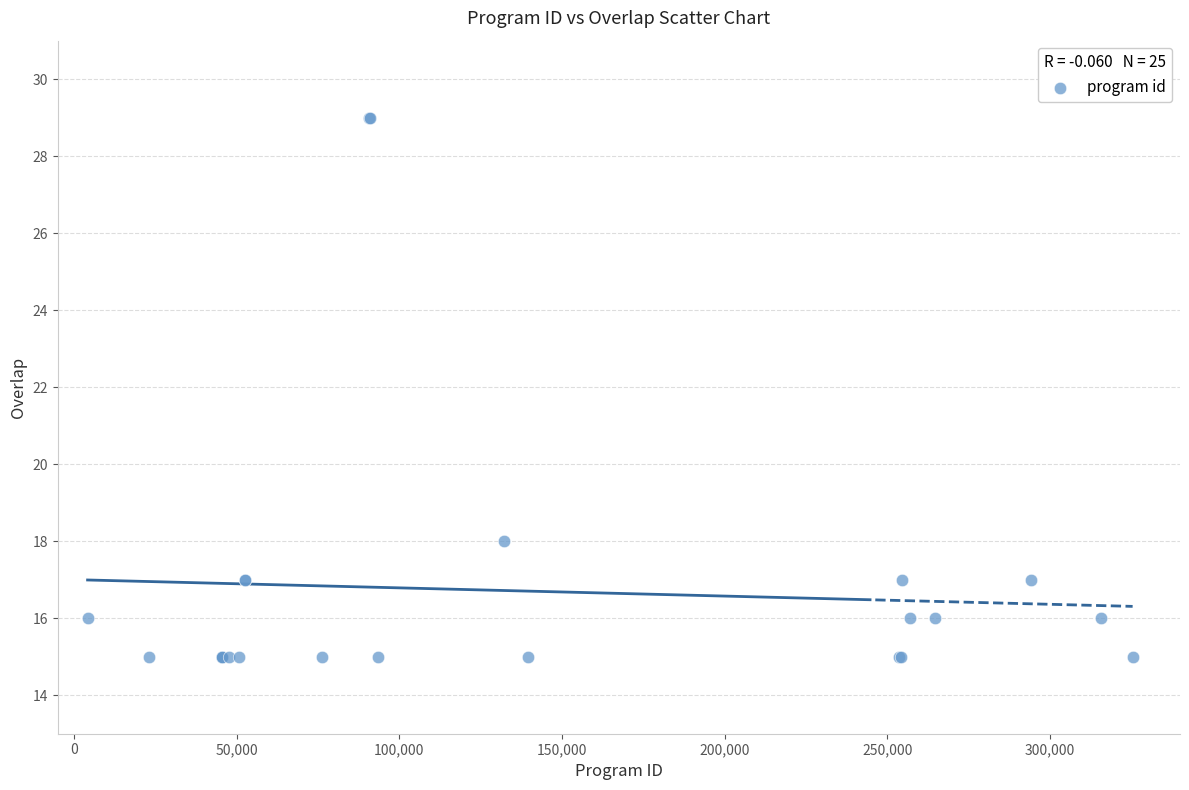

What Y value in the scatter plot is closest to 22?

18